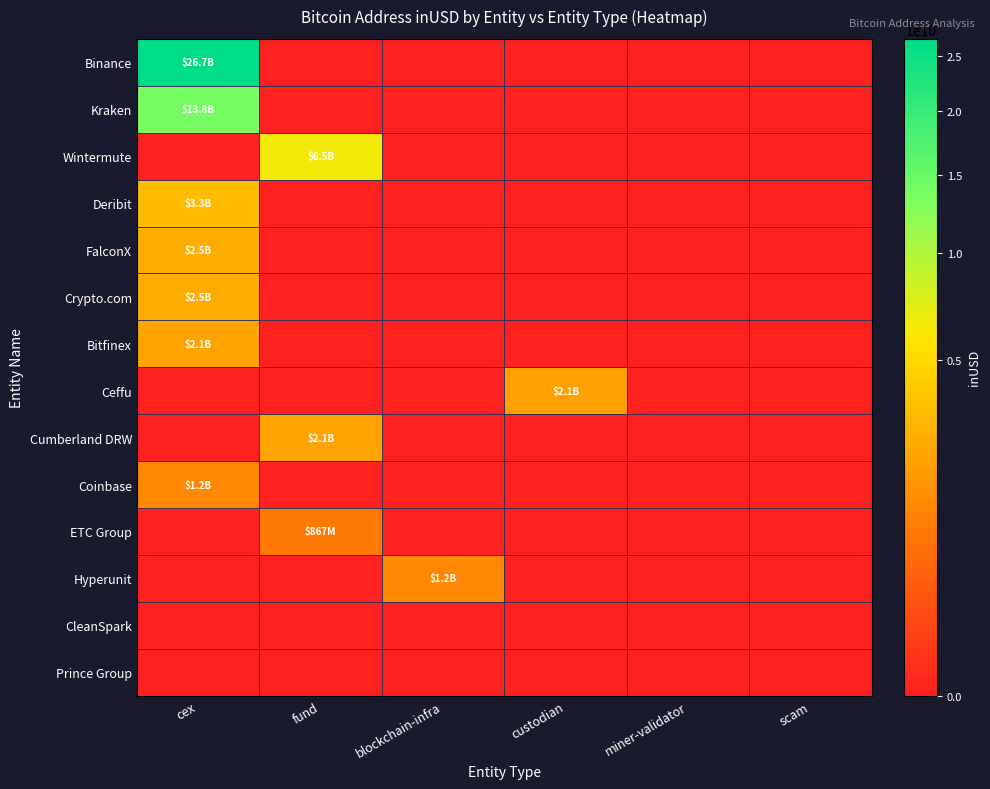

Rank the series by their maximum value, from lowest to highest.

CleanSpark, Prince Group, ETC Group, Hyperunit, Coinbase, Ceffu, Cumberland DRW, Bitfinex, Crypto.com, FalconX, Deribit, Wintermute, Kraken, Binance